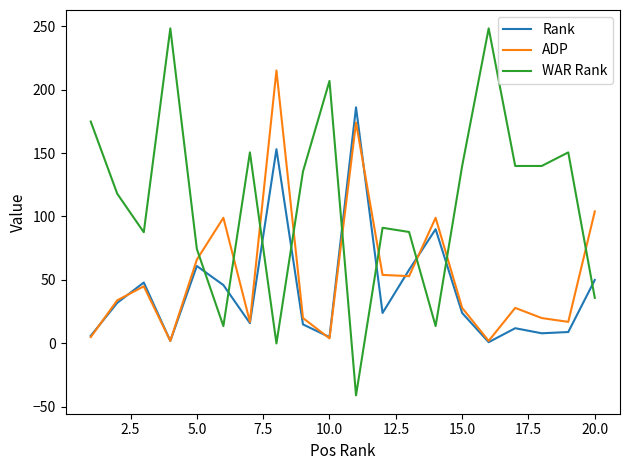

What is the lowest value of the WAR Rank series?

-40.9